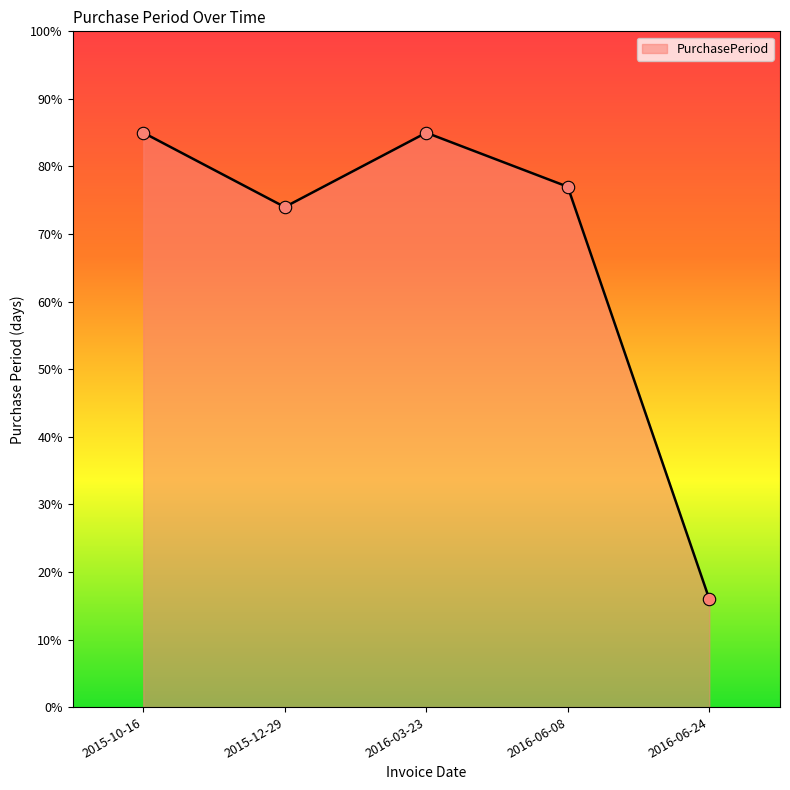

Which has a higher value, 2015-10-16 or 2016-06-24?

2015-10-16